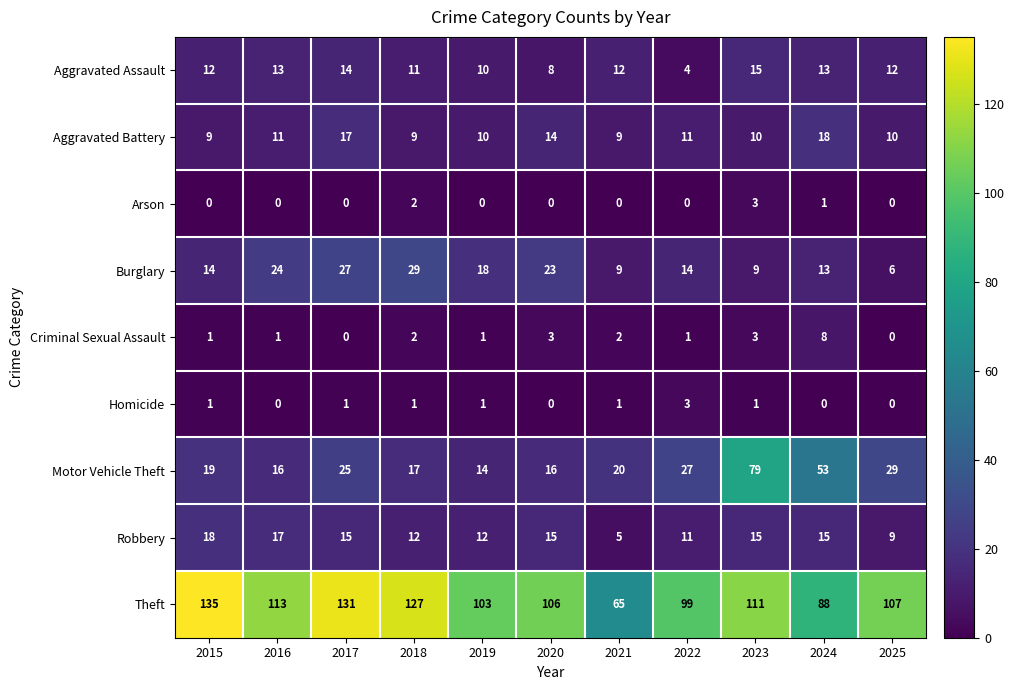

The value of Robbery at 2023 is 24. True or false?

False